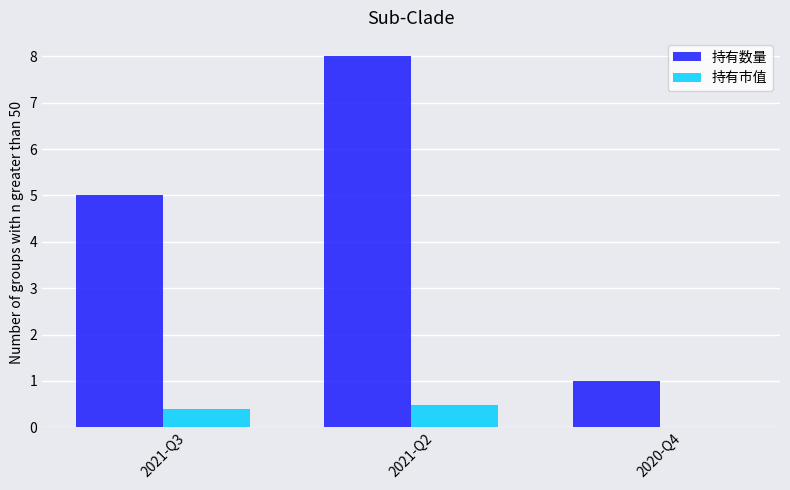

Which label corresponds to the largest value in the chart?

2021-Q2